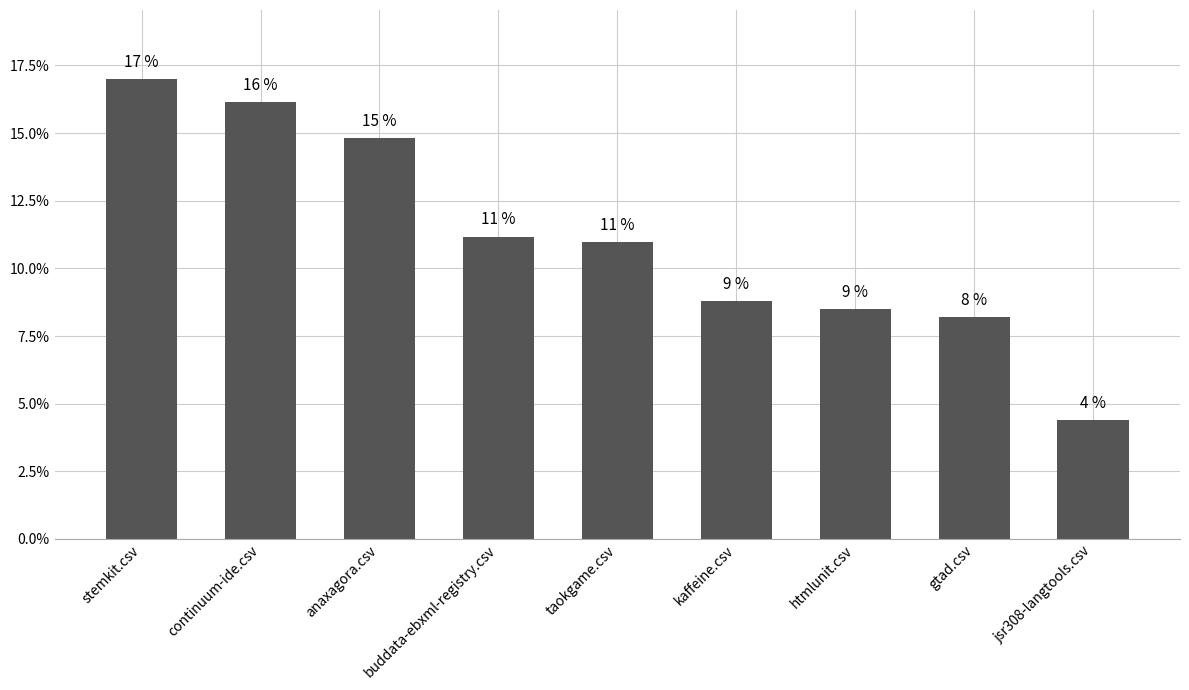

What is the minimum value shown in the chart?

4.4